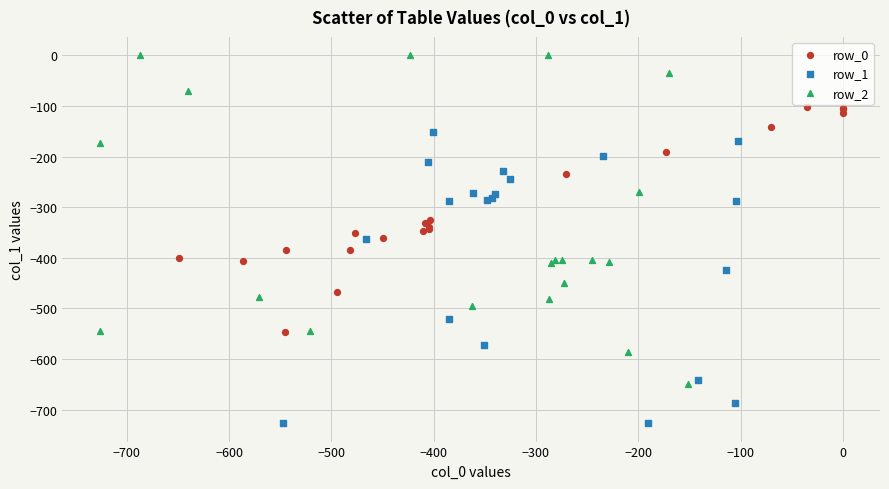

What are all the series names shown in the legend?

row_0, row_1, row_2